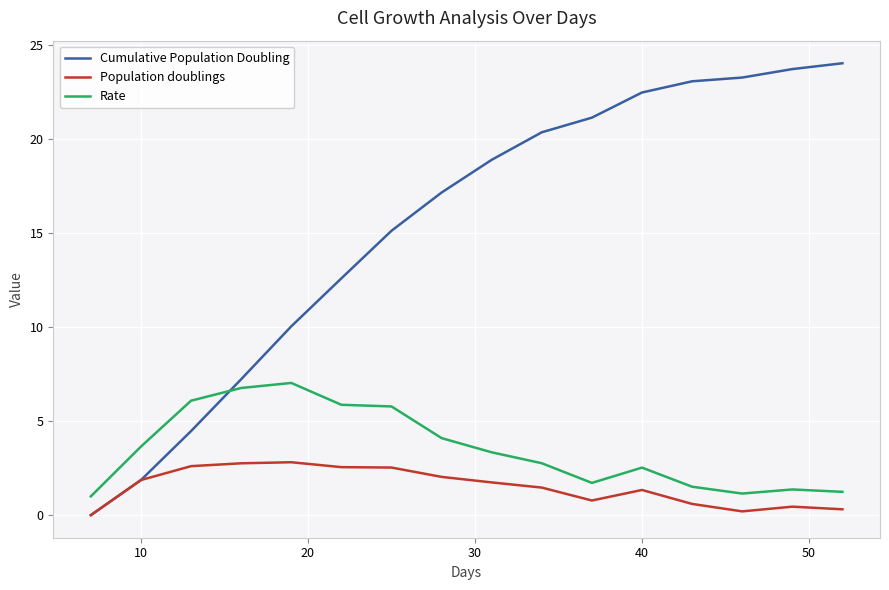

What is the maximum value for Cumulative Population Doubling?

24.0